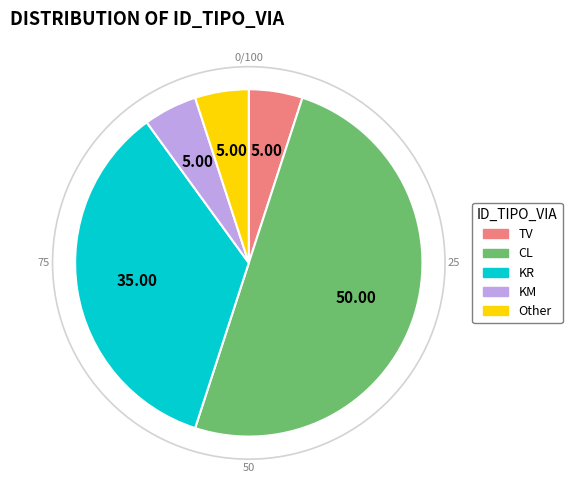

What is the ratio of the value at KR to the value at TV?

7.0